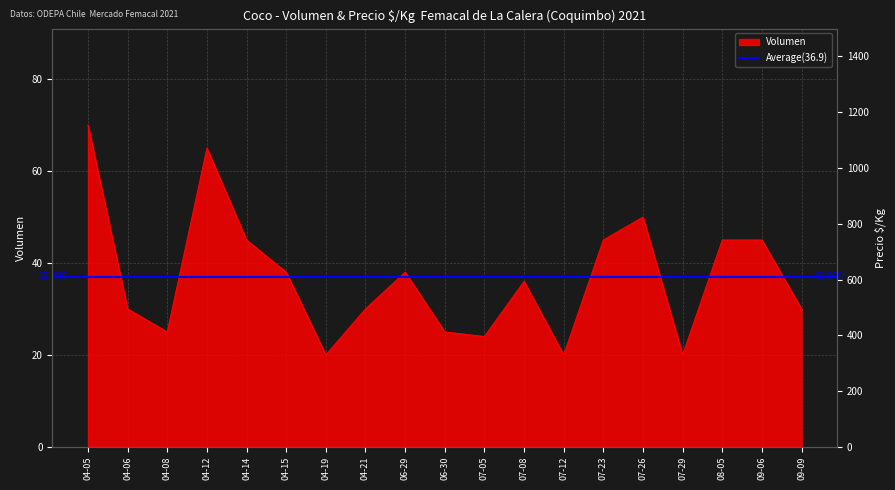

What is the difference between the values at 06-30 and 04-19?

5